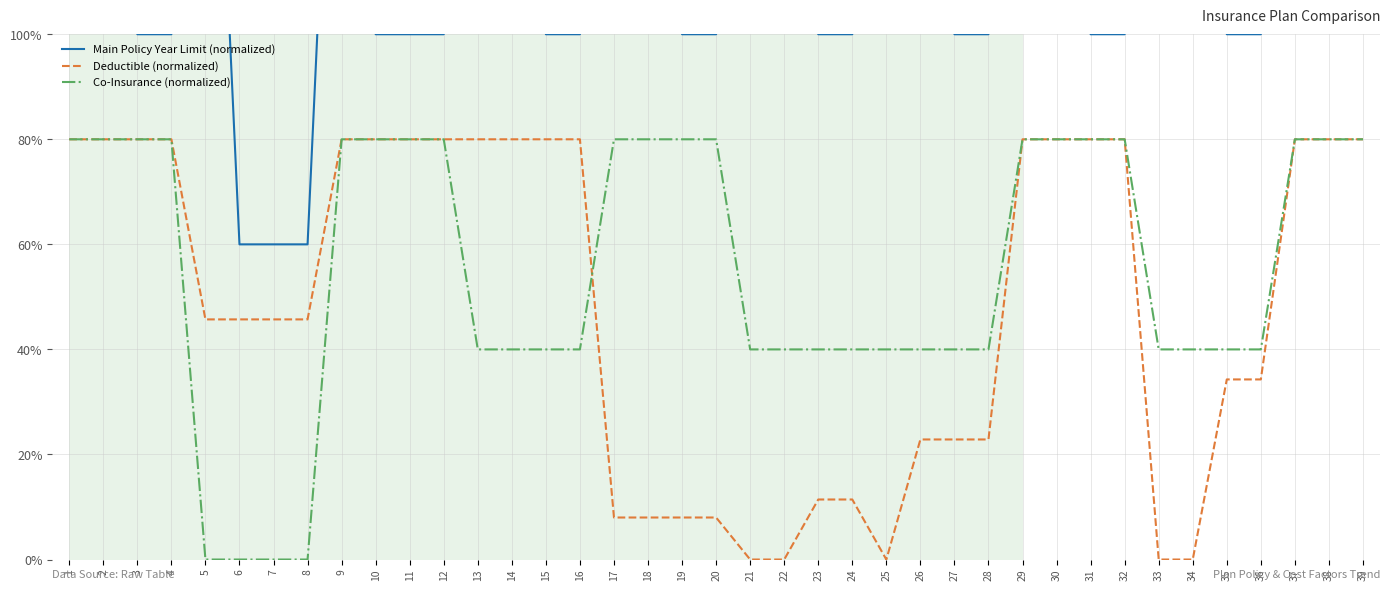

True or false: Deductible (normalized) and Co-Insurance (normalized) cross at least once.

True